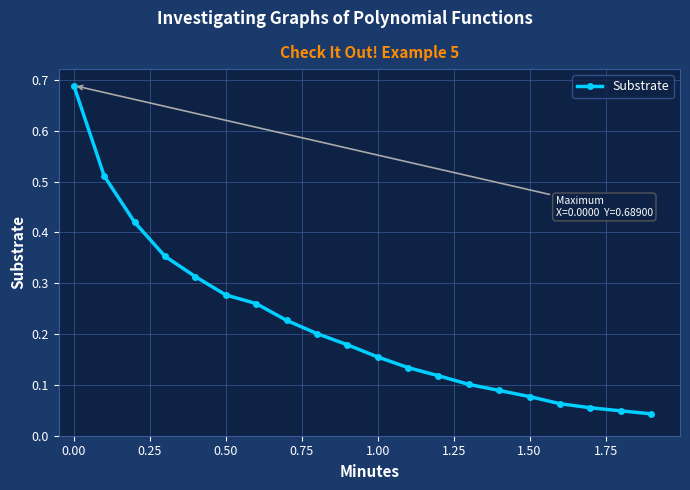

What is the sum of all values?

4.3